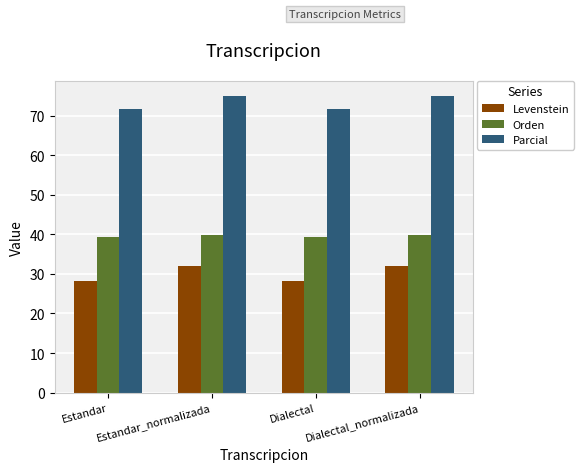

What is the approximate value of Levenstein at Estandar_normalizada?

32.0